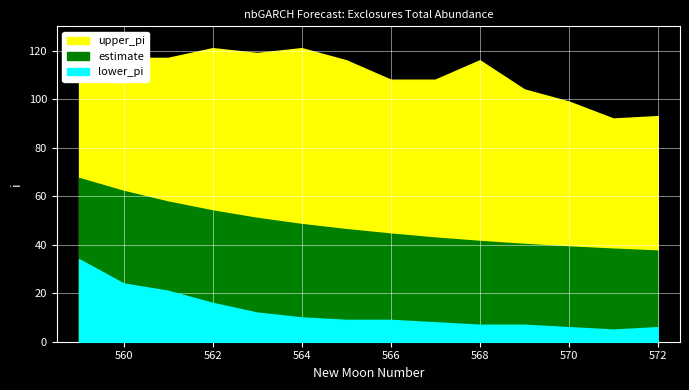

What is the value of the lower_pi point at the 1st from the left?

34.0